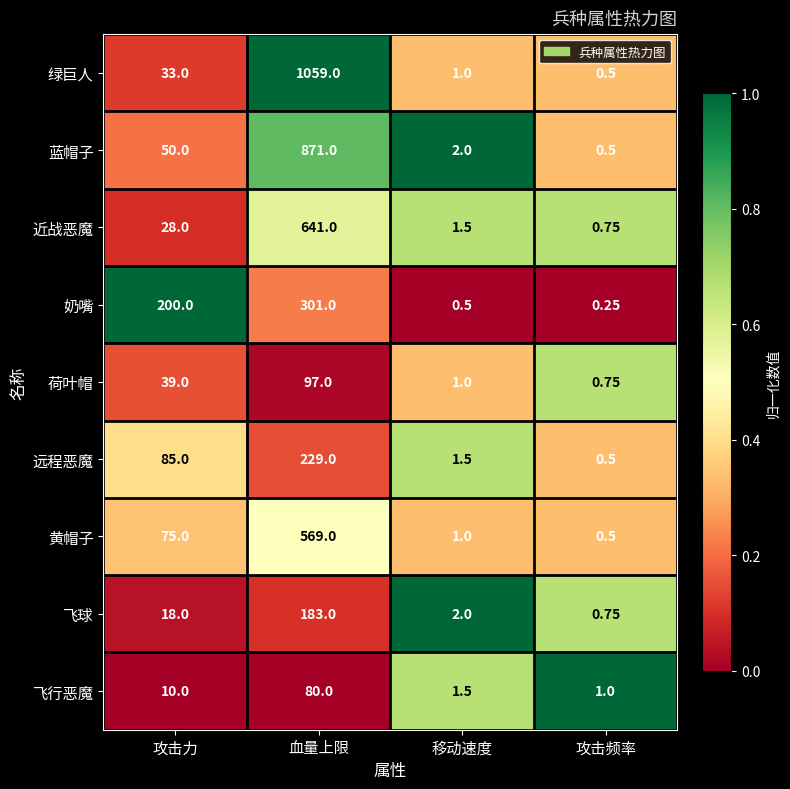

What is the total value across all series at 攻击力?

538.0